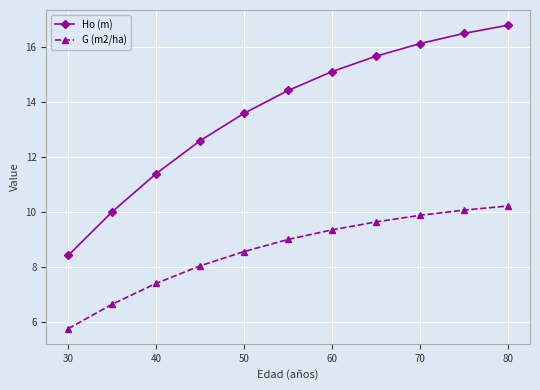

What is the difference between the maximum and minimum values in the G (m2/ha) series?

4.5